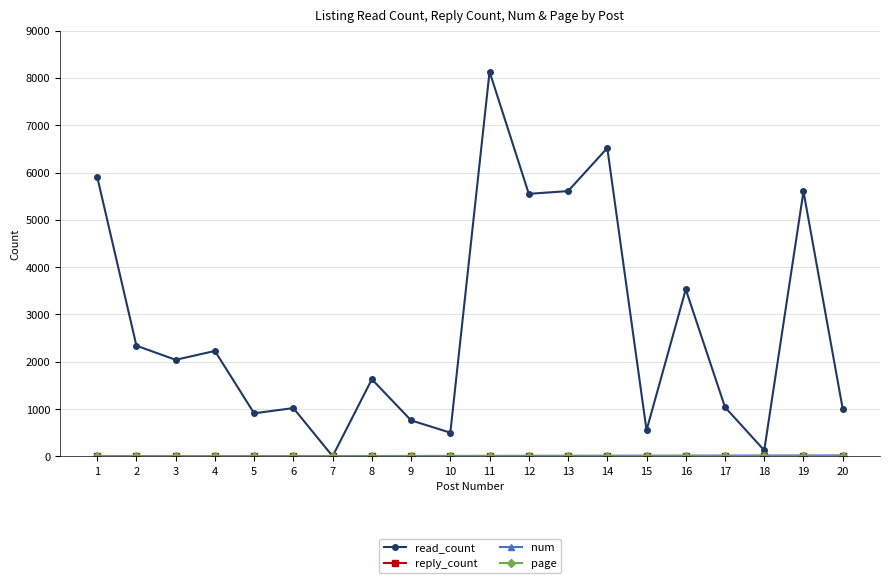

At how many categories does at least one series exceed 2863?

7